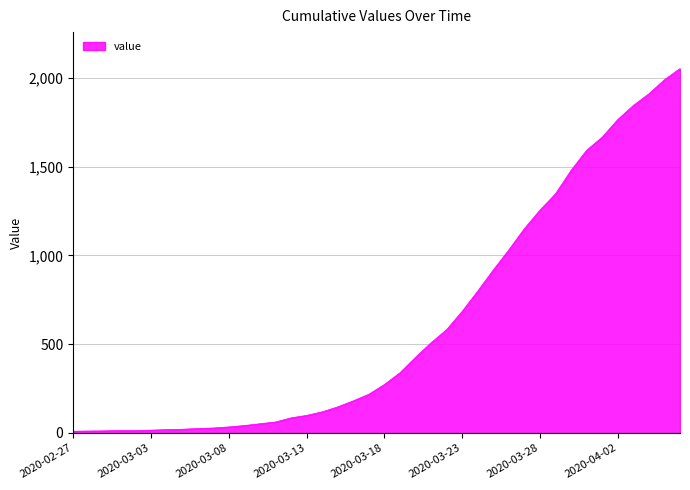

What is the maximum value shown in the chart?

2052